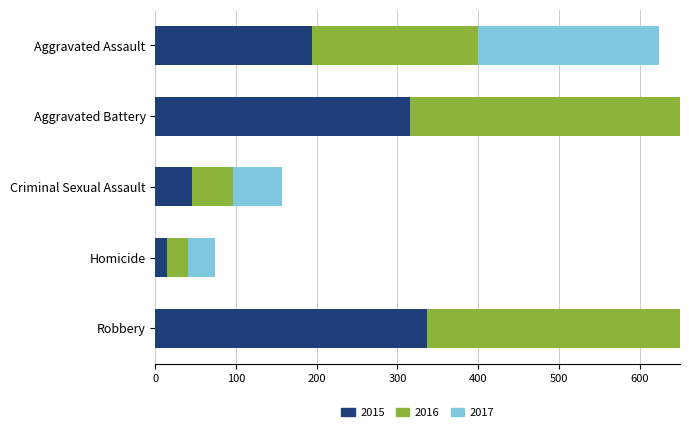

Which category has the highest value across all series?

Robbery